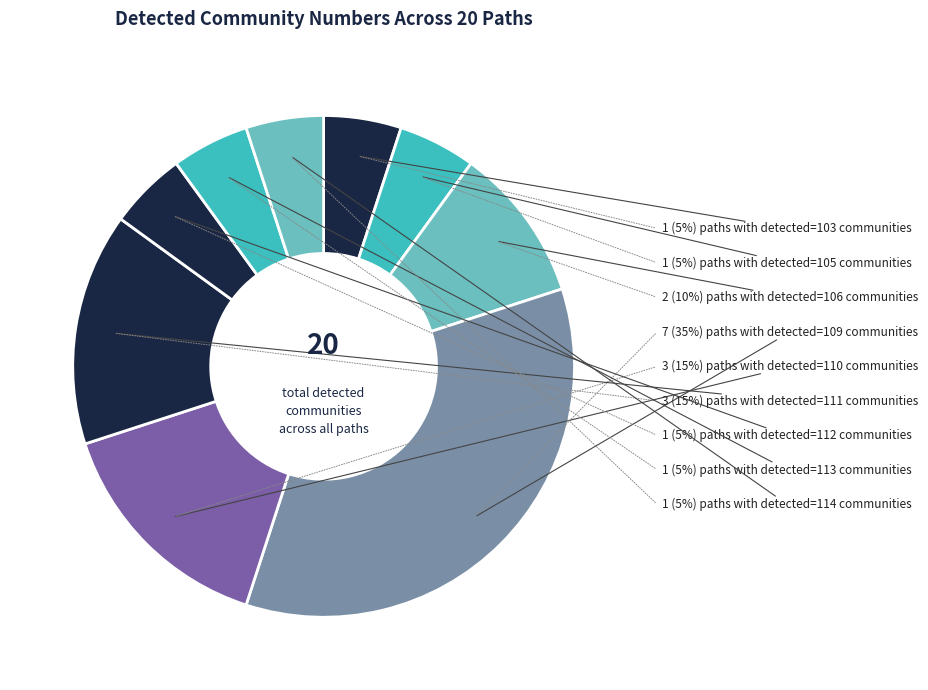

Count the number of slices in the pie.

9